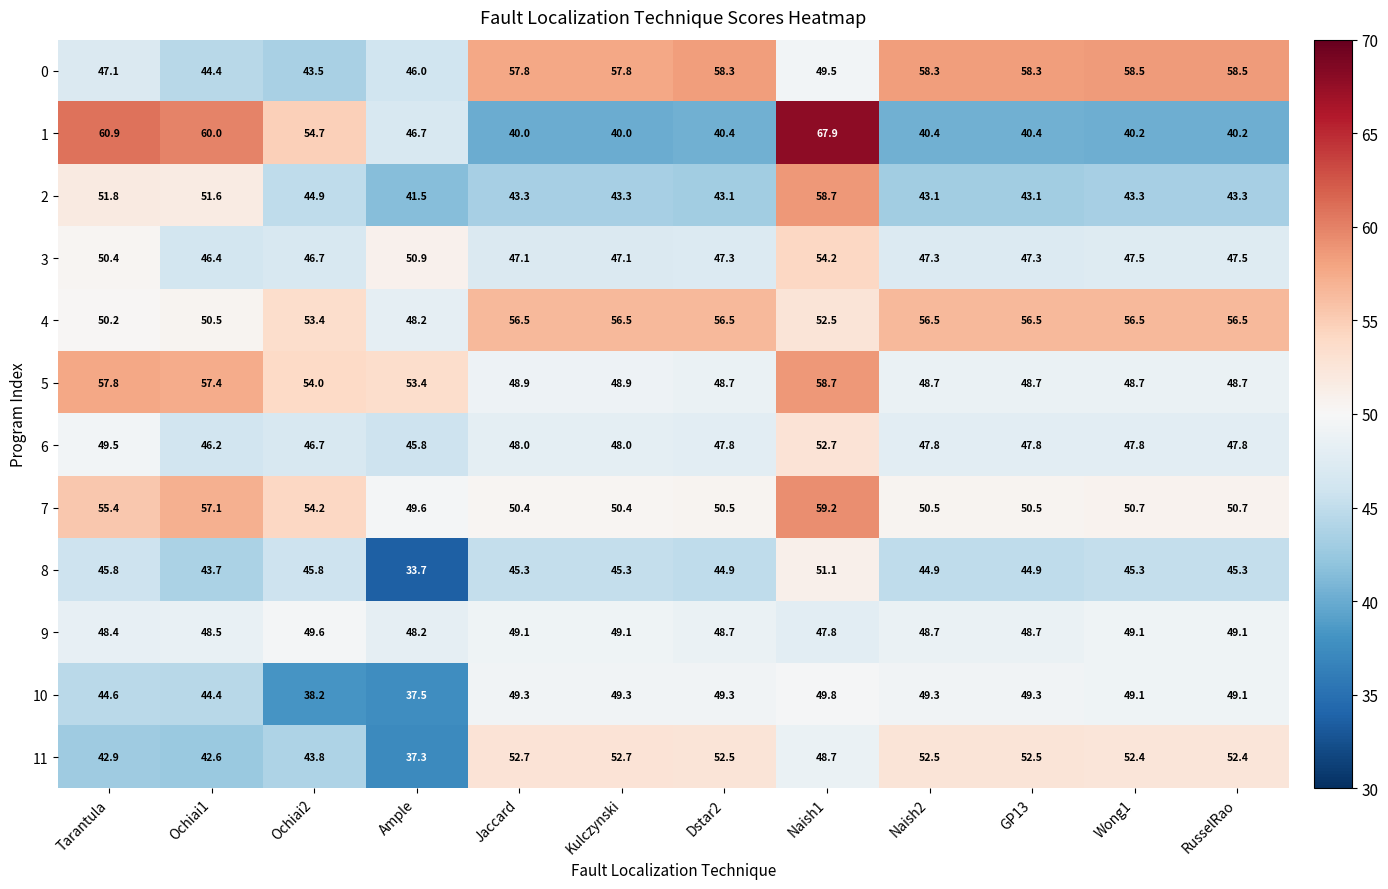

What is the difference between the 9 values at Dstar2 and Ample?

0.5